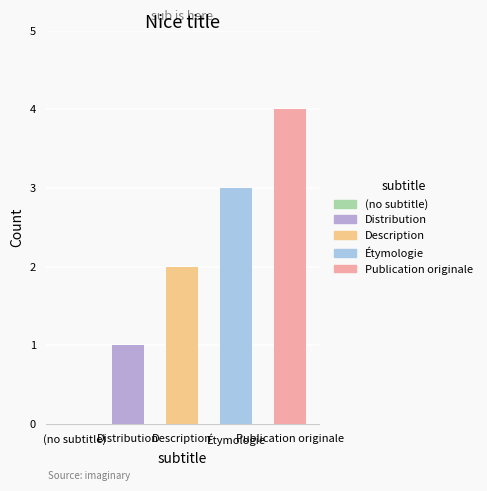

What is the approximate value at Publication originale?

4